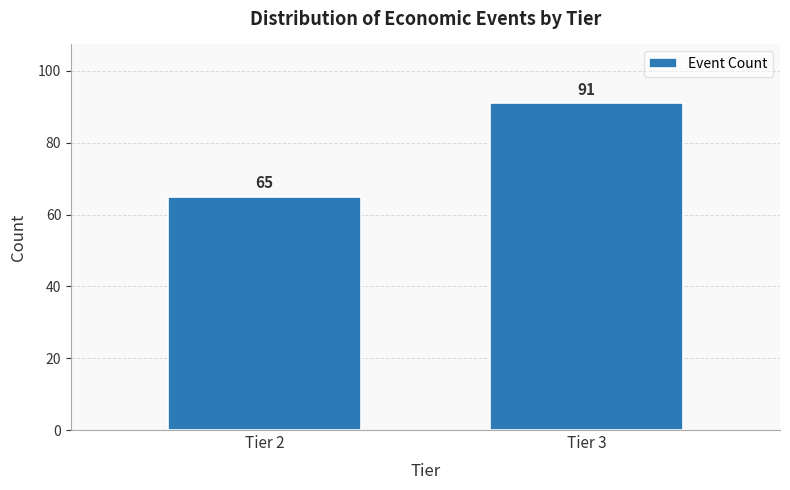

Reading left to right, what are all the values shown in this chart?

65	91